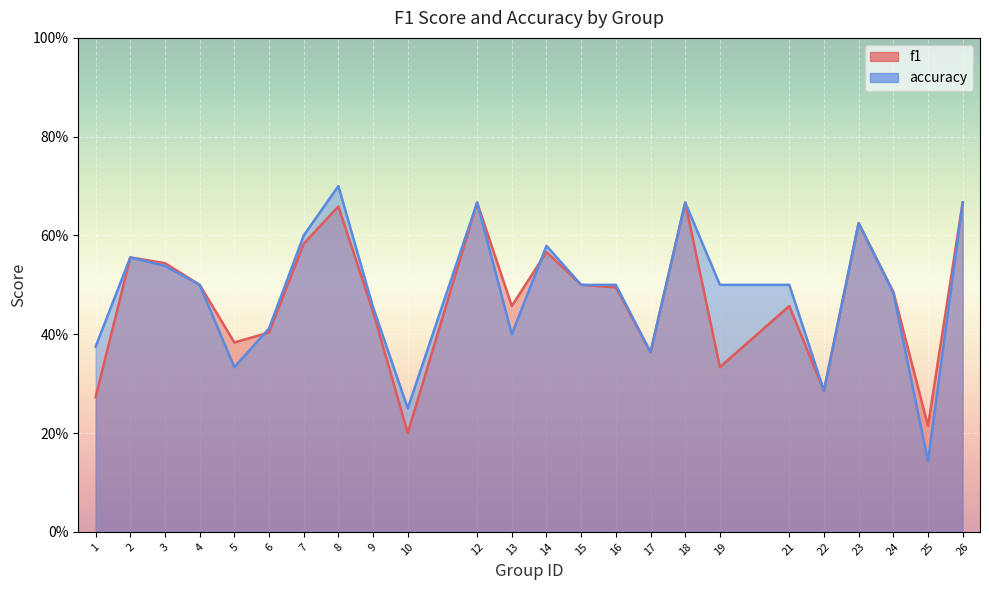

Which category has the highest value in the f1 series?

12